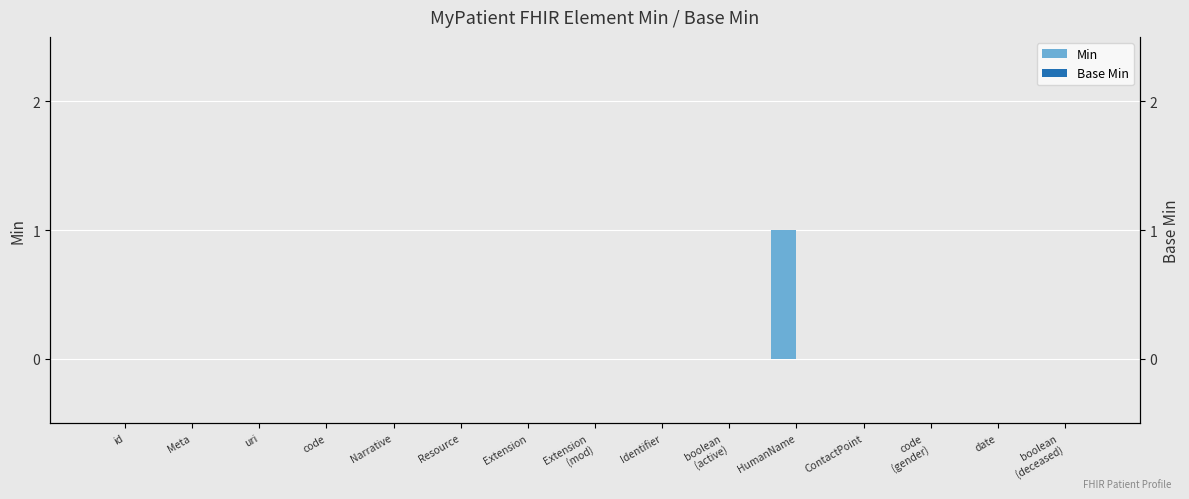

At how many categories does at least one series exceed 0?

1